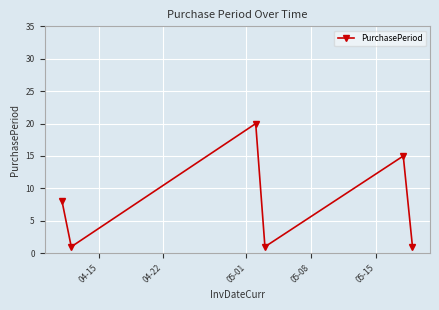

What is the sum of all values?

46